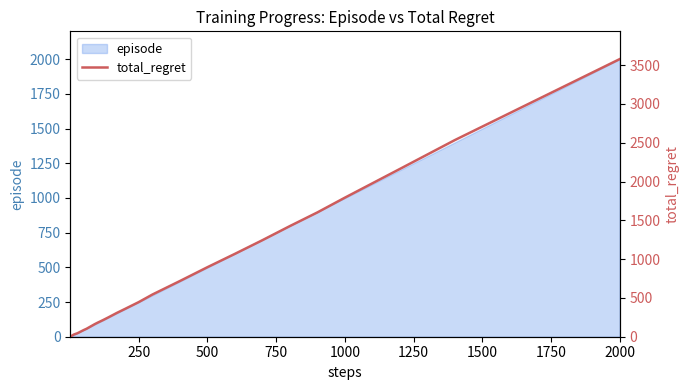

Which category has the highest value in the episode series?

2000